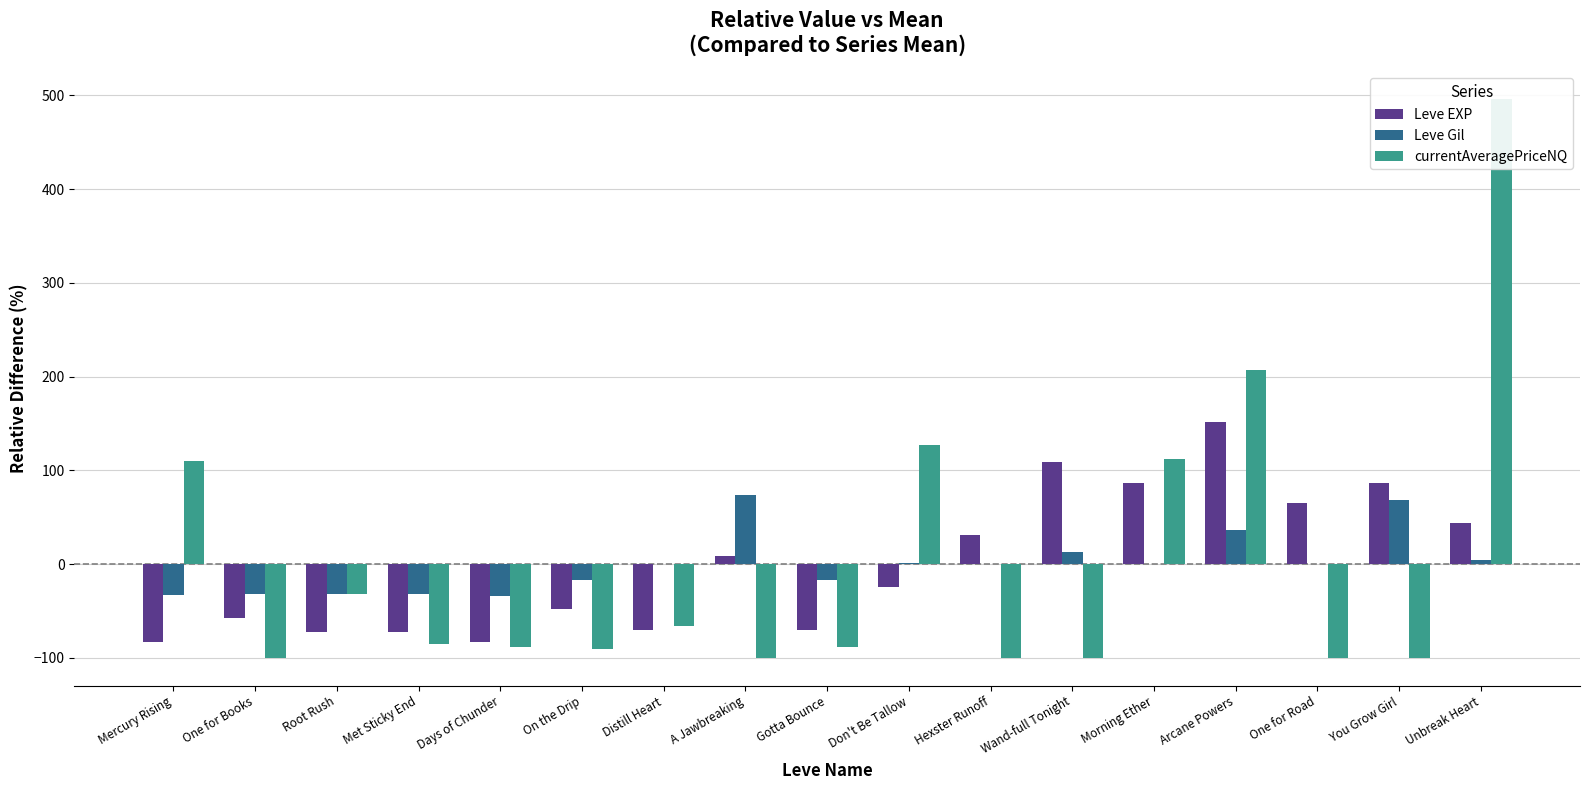

List the labels in order of Leve EXP value, largest first.

Arcane Powers, Wand-full Tonight, Morning Ether, You Grow Girl, One for Road, Unbreak Heart, Hexster Runoff, A Jawbreaking, Don't Be Tallow, On the Drip, One for Books, Distill Heart, Gotta Bounce, Root Rush, Met Sticky End, Mercury Rising, Days of Chunder